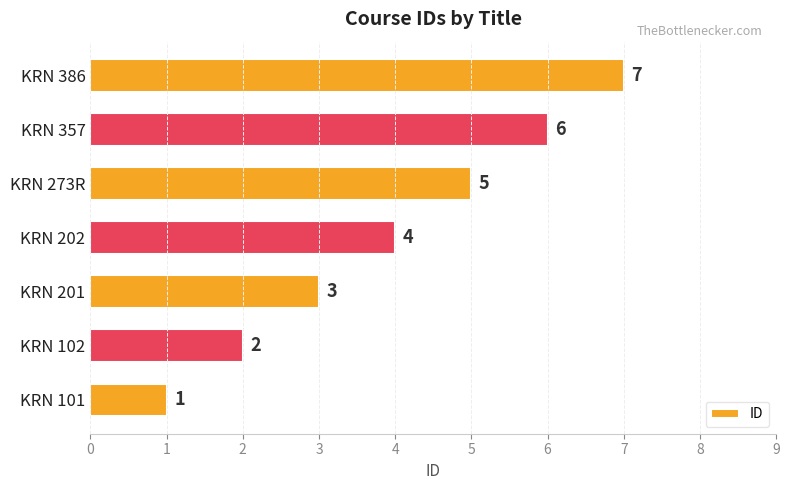

Which has a higher value, KRN 102 or KRN 273R?

KRN 273R